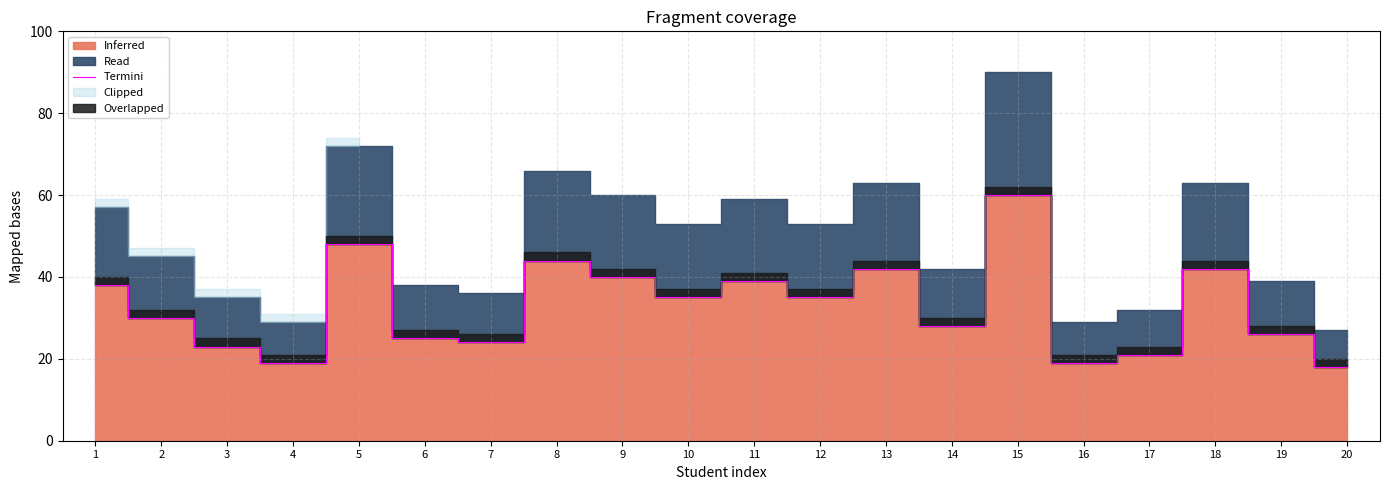

At which category does the chart reach its minimum across all series?

20